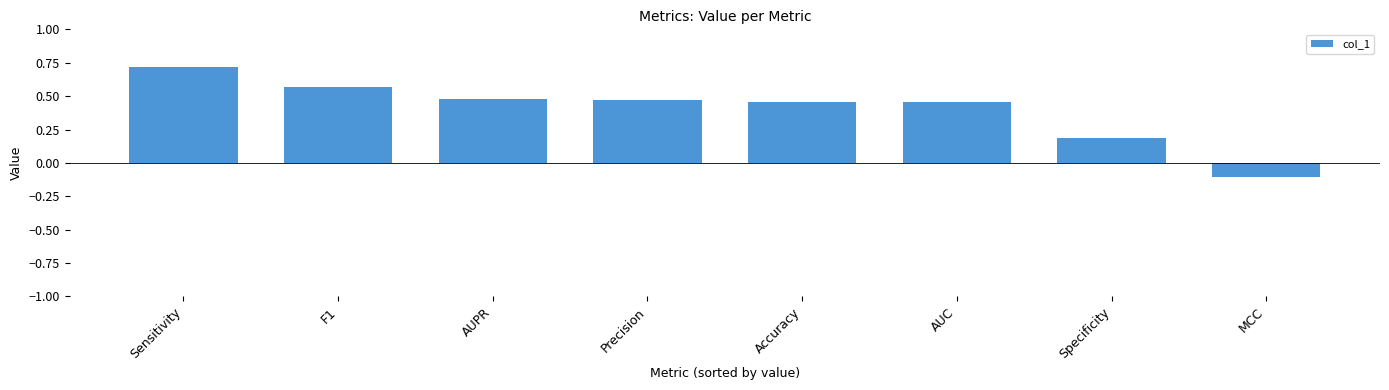

How many values are above zero?

7